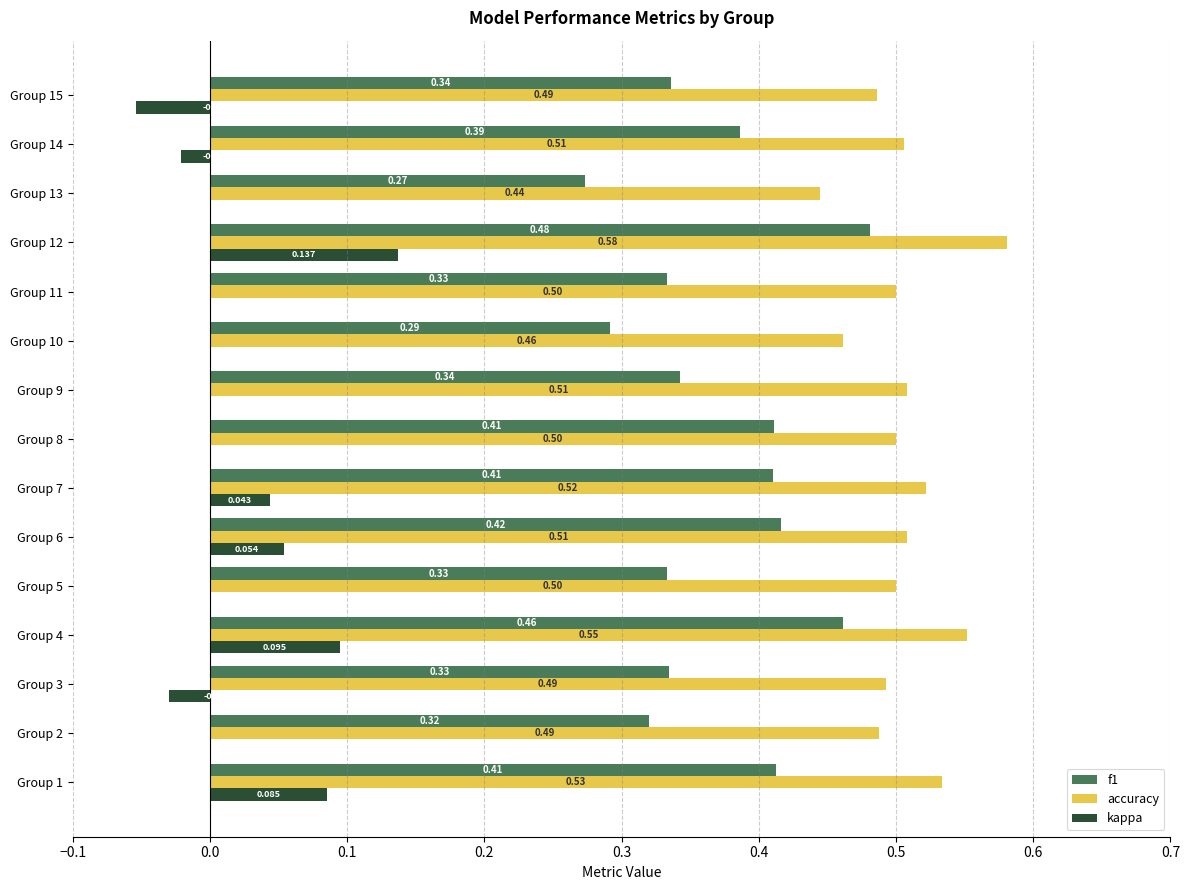

Is the value of f1 at Group 6 greater than the value of kappa at Group 1?

Yes